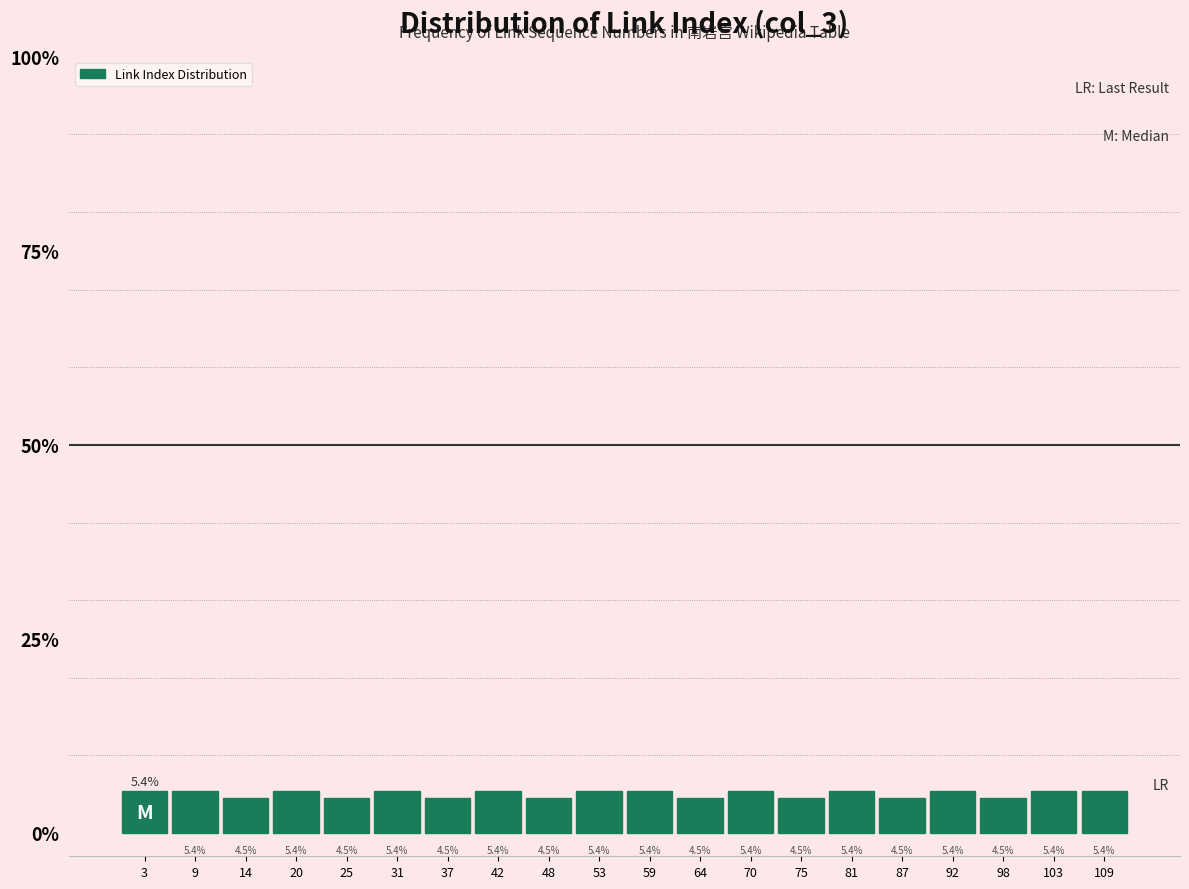

Reading left to right, transcribe this chart: for each bar, give the range it covers on the x-axis and its height. The bar edges are not printed on the chart, so give them approximately, as read against the axis.

1 to 7: 5.4
7 to 12: 5.4
12 to 18: 4.5
18 to 23: 5.4
23 to 29: 4.5
29 to 34: 5.4
34 to 40: 4.5
40 to 45: 5.4
45 to 51: 4.5
51 to 57: 5.4
57 to 62: 5.4
62 to 68: 4.5
68 to 73: 5.4
73 to 79: 4.5
79 to 84: 5.4
84 to 90: 4.5
90 to 95: 5.4
95 to 101: 4.5
101 to 106: 5.4
106 to 112: 5.4